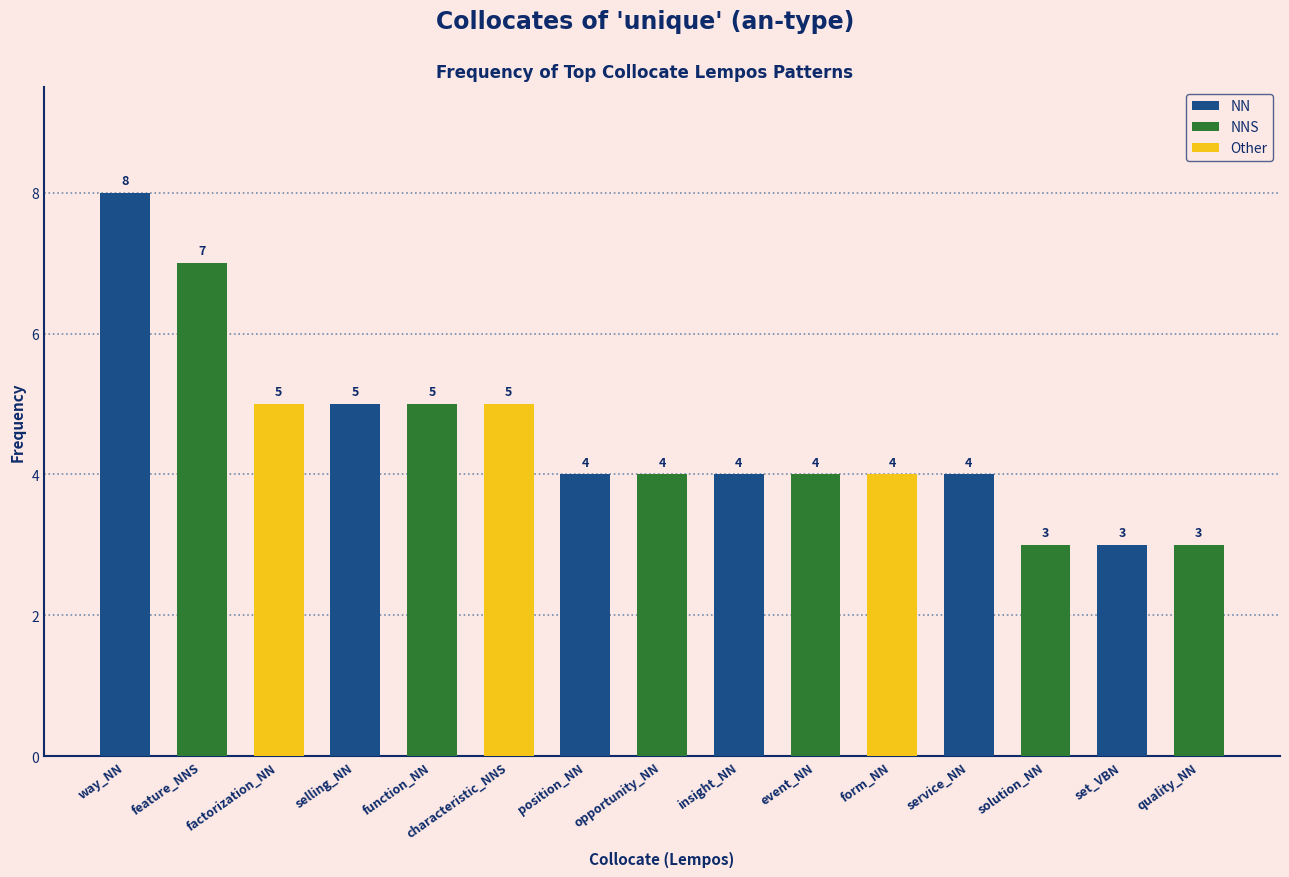

What is the greatest value displayed?

8